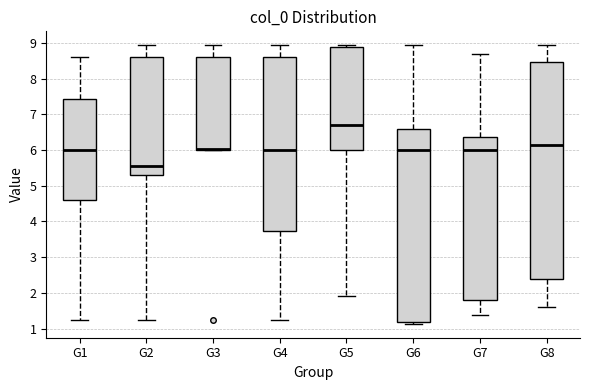

Which box is the tallest, from its lower edge to its upper edge?

G8